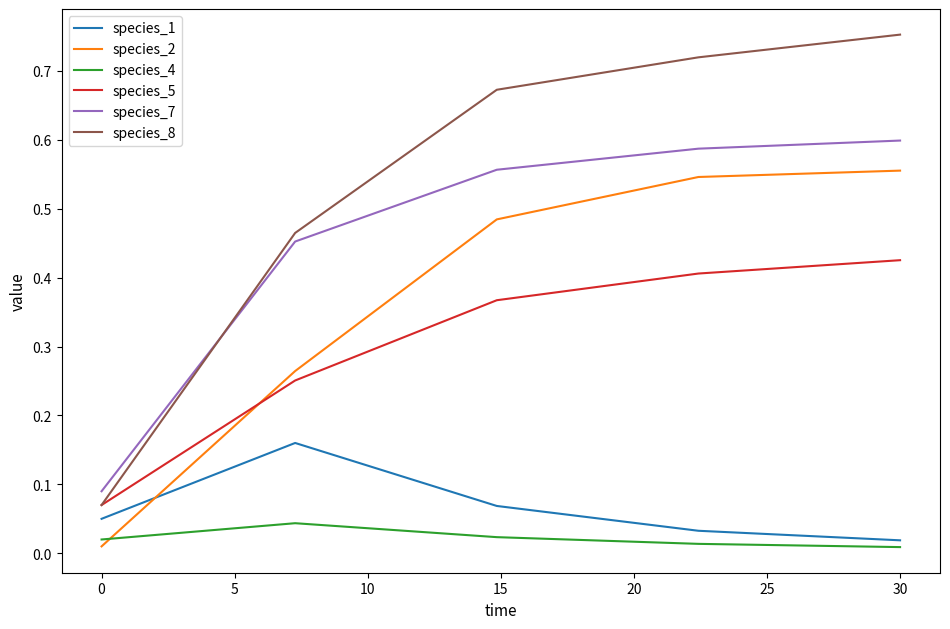

Which series has the largest total across all categories?

species_8